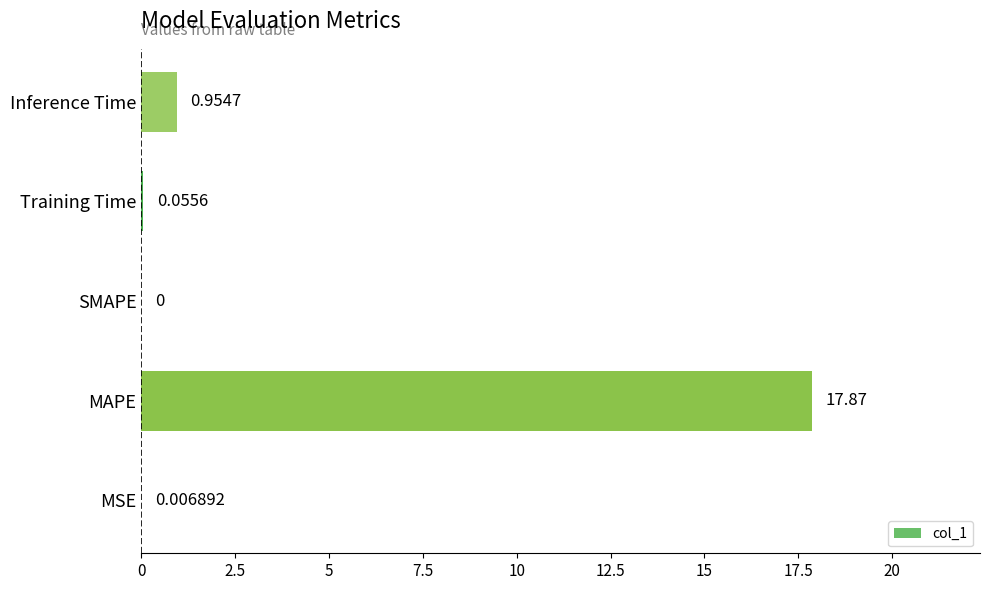

Which category has the highest value across all series?

MAPE